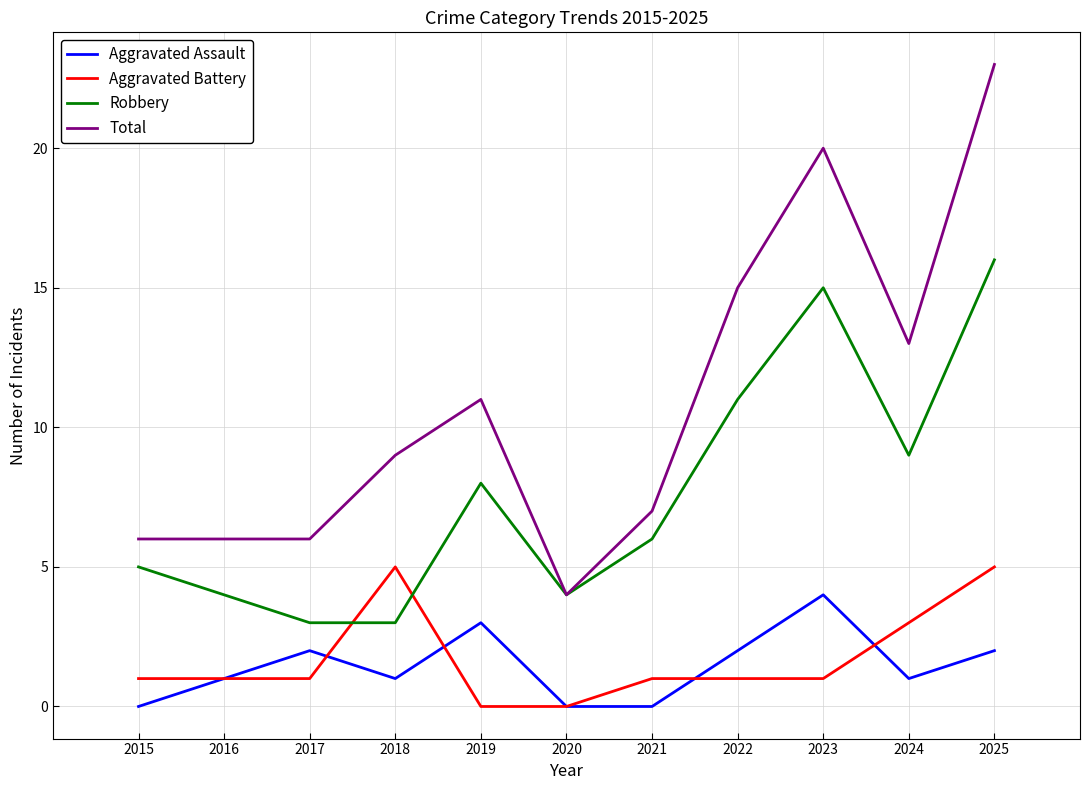

Which series changed the most between 2017 and 2025?

Total